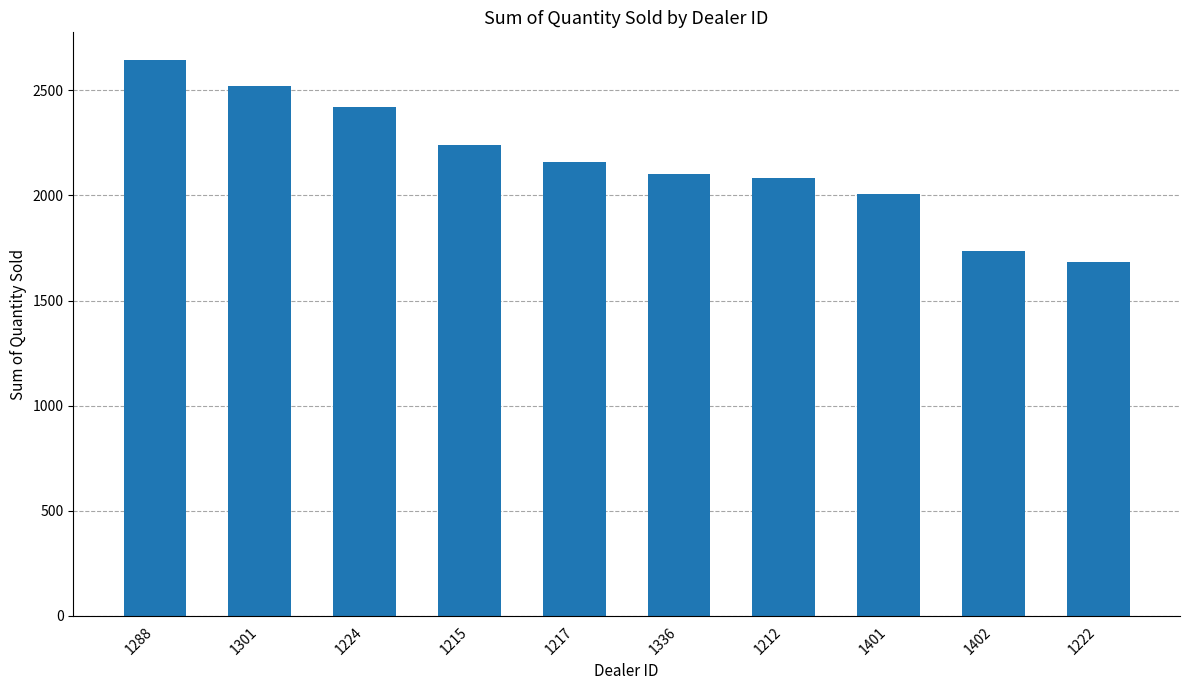

What is the ratio of the value at 1222 to the value at 1224?

0.7